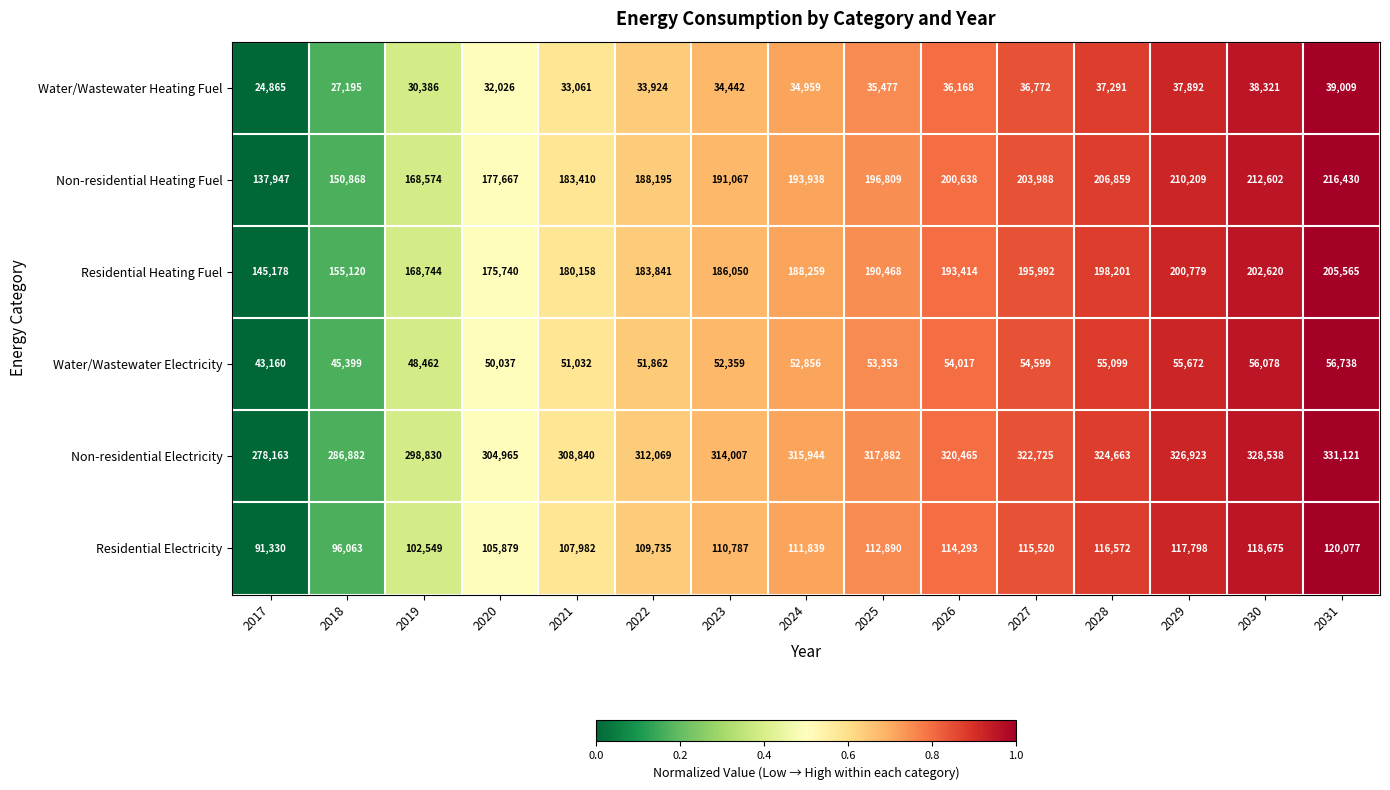

The value of Residential Heating Fuel at 2017 is 206466. True or false?

False